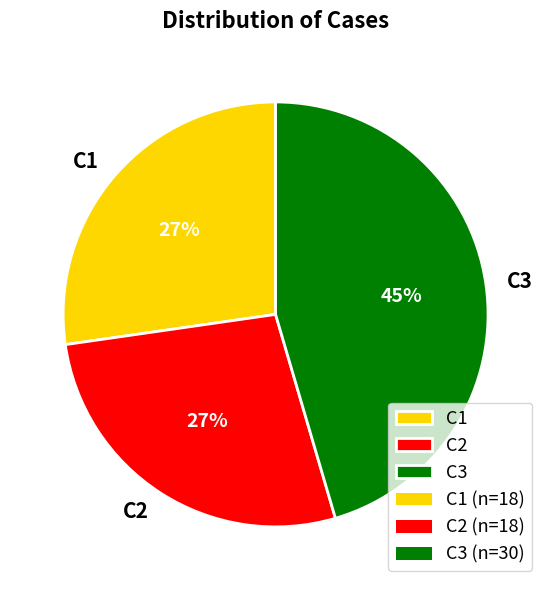

Which slice is the largest?

C3